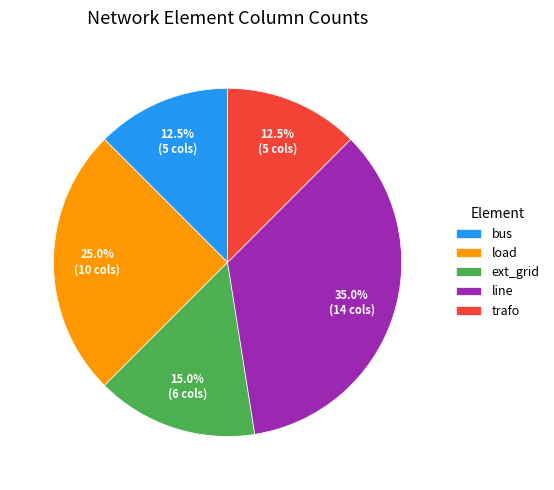

What is the ratio of the value at ext_grid to the value at trafo?

1.2